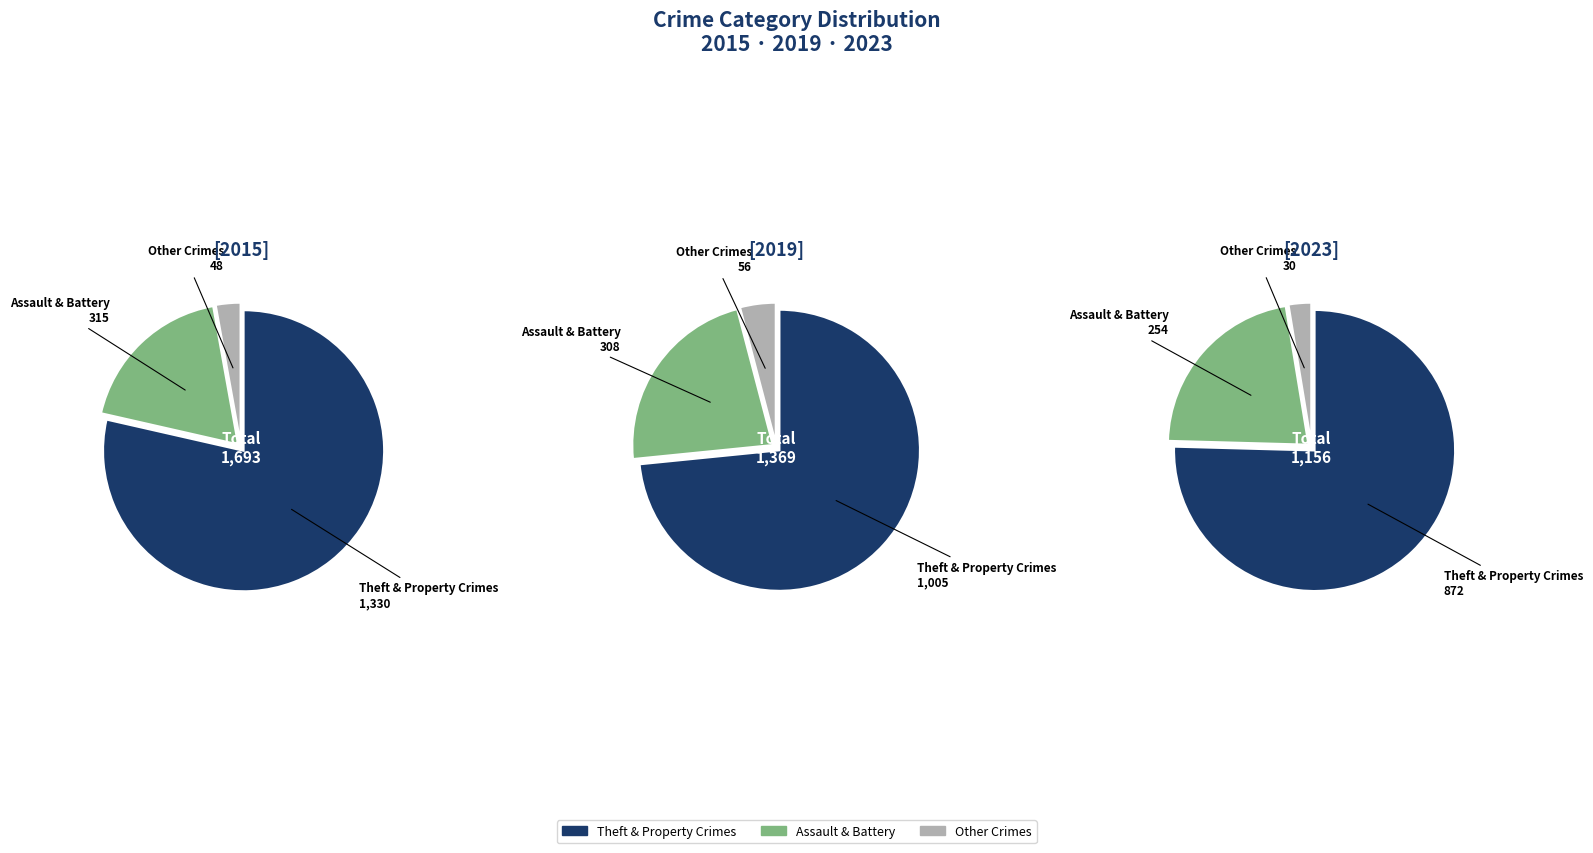

Which slice is the largest?

Theft